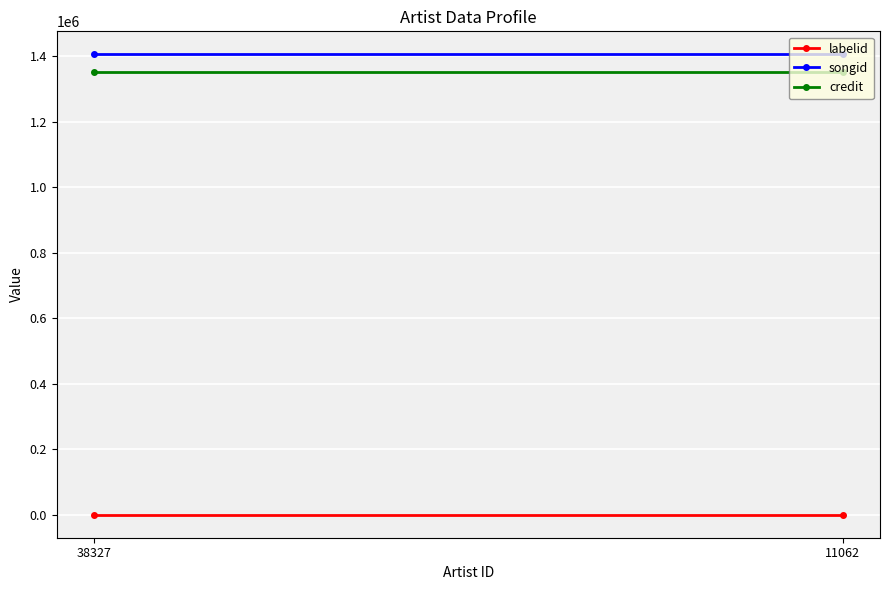

What value does the labelid series have at 11062?

692